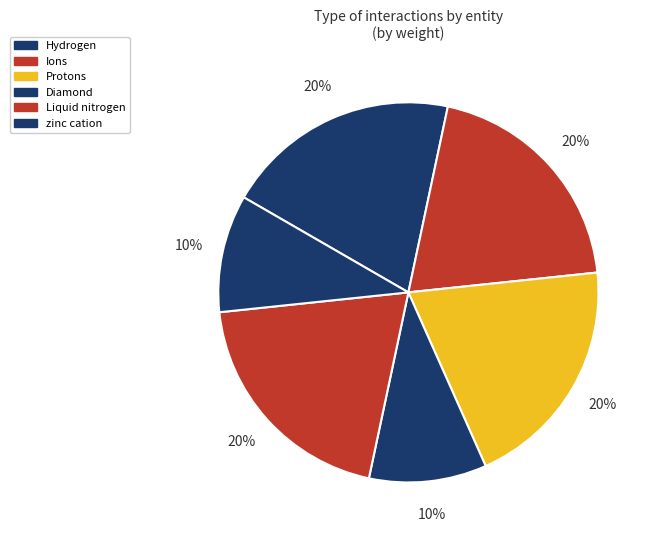

Count the number of slices in the pie.

6